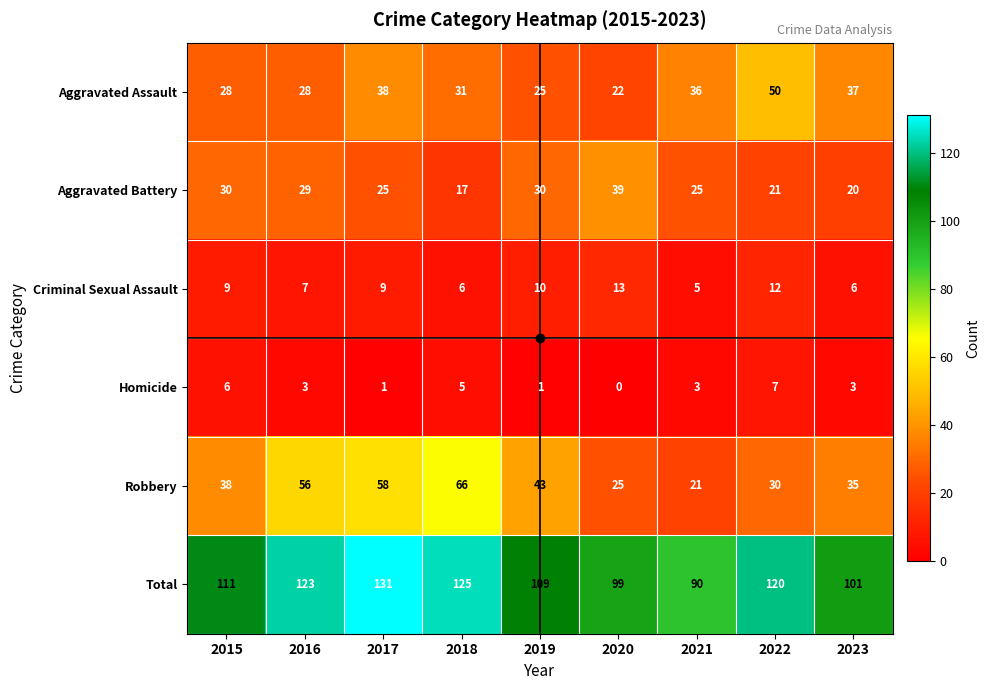

At which category is the sum across all series the highest?

2017